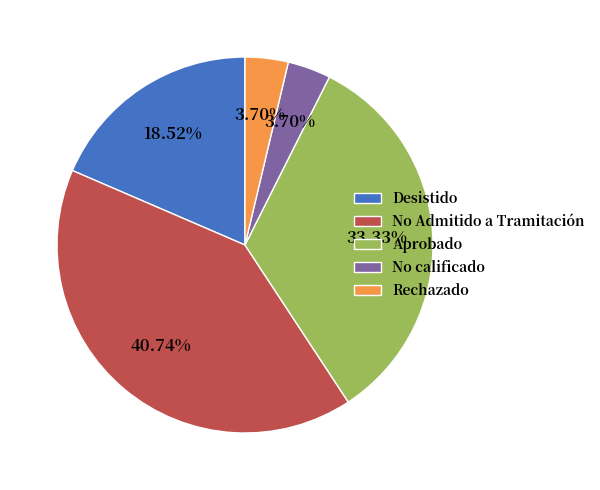

To the nearest percent, what percentage of the pie is Aprobado?

33%